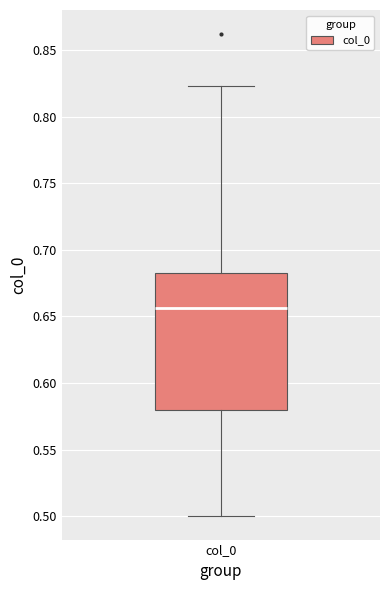

Where is the upper edge of the box for col_0 on the y-axis? The values are not printed on the chart, so give them approximately, as read against the axis.

0.685